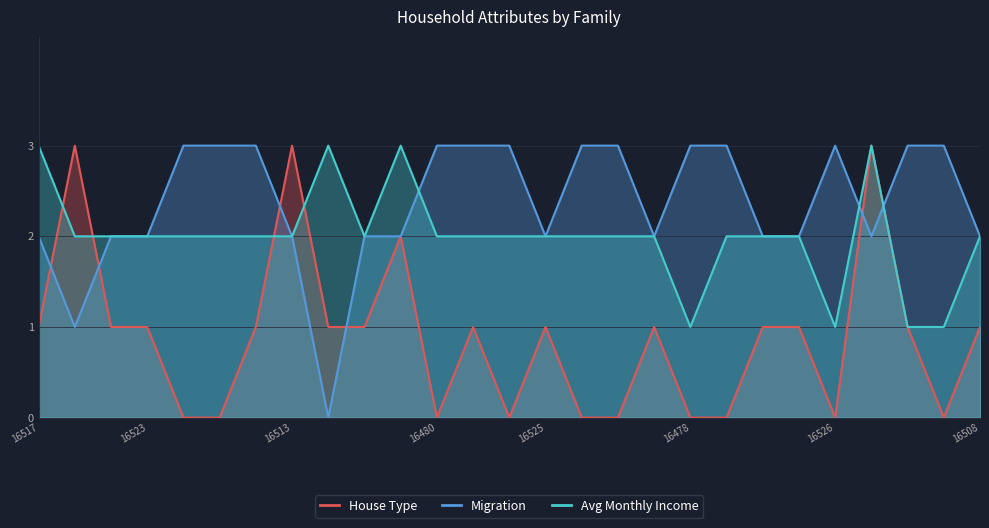

Reading left to right, transcribe all the data shown in this chart.

House Type: 1	3	1	1	0	0	1	3	1	1	2	0	1	0	1	0	0	1	0	0	1	1	0	3	1	0	1
Migration: 2	1	2	2	3	3	3	2	0	2	2	3	3	3	2	3	3	2	3	3	2	2	3	2	3	3	2
Avg Monthly Income: 3	2	2	2	2	2	2	2	3	2	3	2	2	2	2	2	2	2	1	2	2	2	1	3	1	1	2